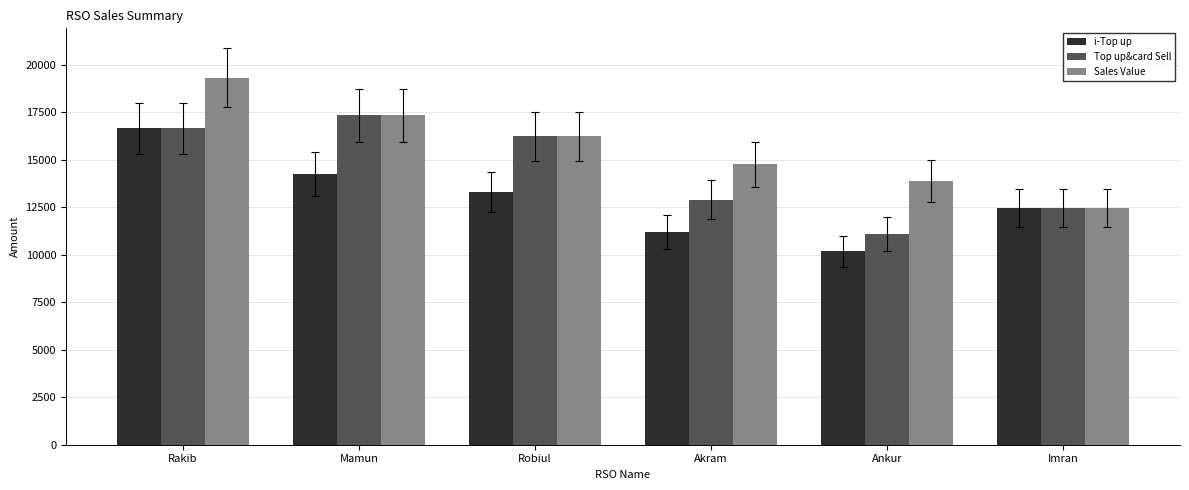

Reading left to right, extract all data points from this chart.

i-Top up: Rakib=16654	Mamun=14247	Robiul=13288	Akram=11173	Ankur=10178	Imran=12448
Top up&card Sell: Rakib=16654	Mamun=17347	Robiul=16228	Akram=12893	Ankur=11078	Imran=12448
Sales Value: Rakib=19328	Mamun=17347	Robiul=16228	Akram=14758	Ankur=13898	Imran=12448